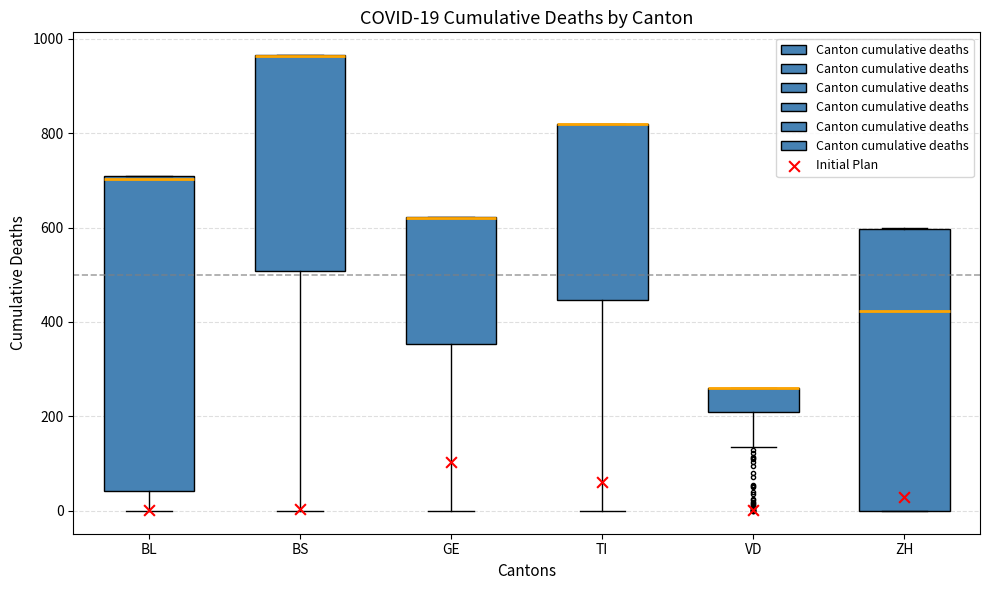

Which box is the tallest, from its lower edge to its upper edge?

BL